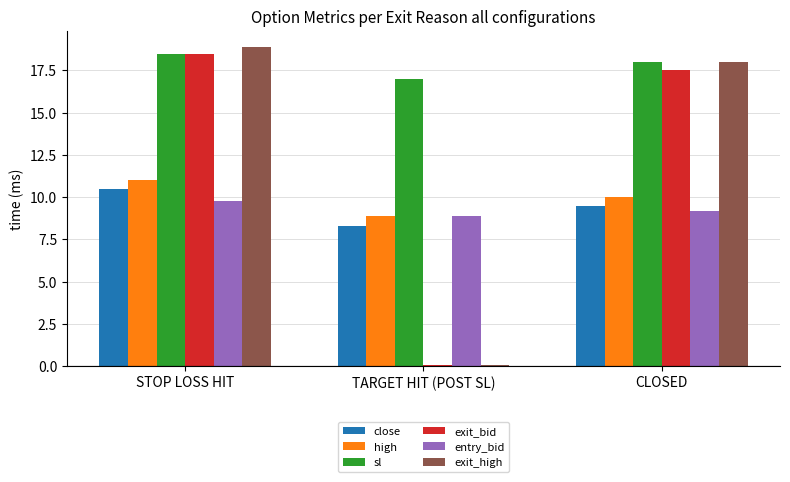

What is the maximum value shown in the chart?

18.9